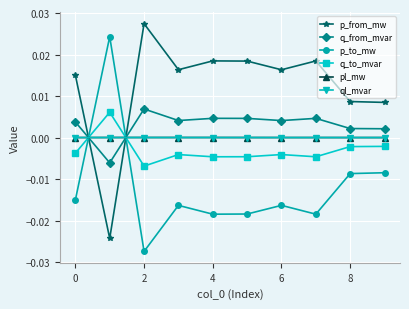

How many data points does each series have?

10